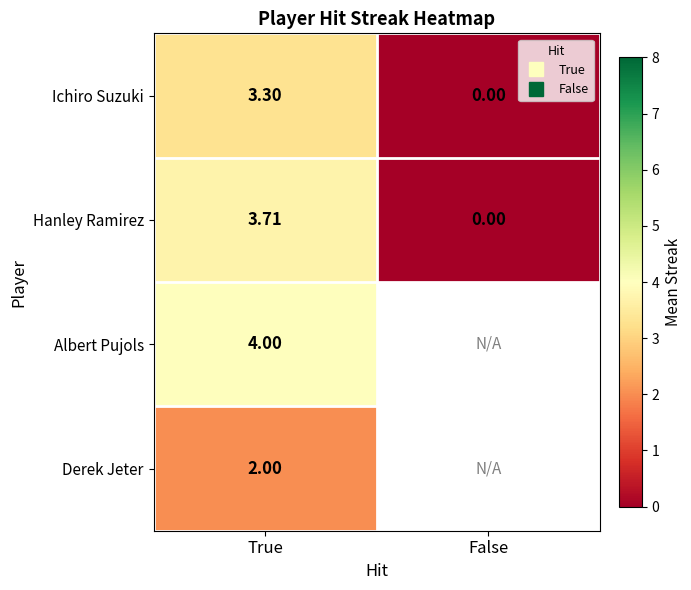

What is the maximum value shown in the chart?

4.0